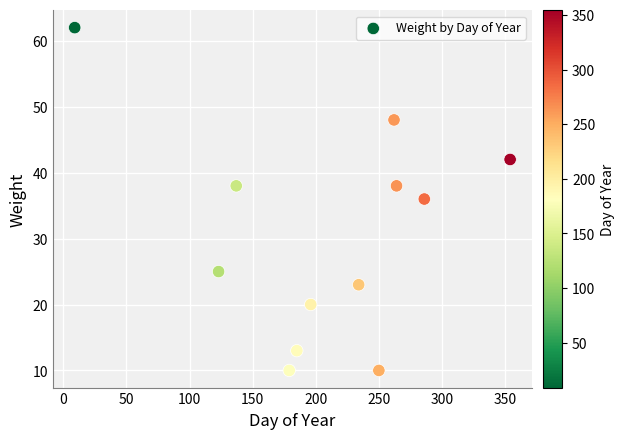

What is the average Y value?

30